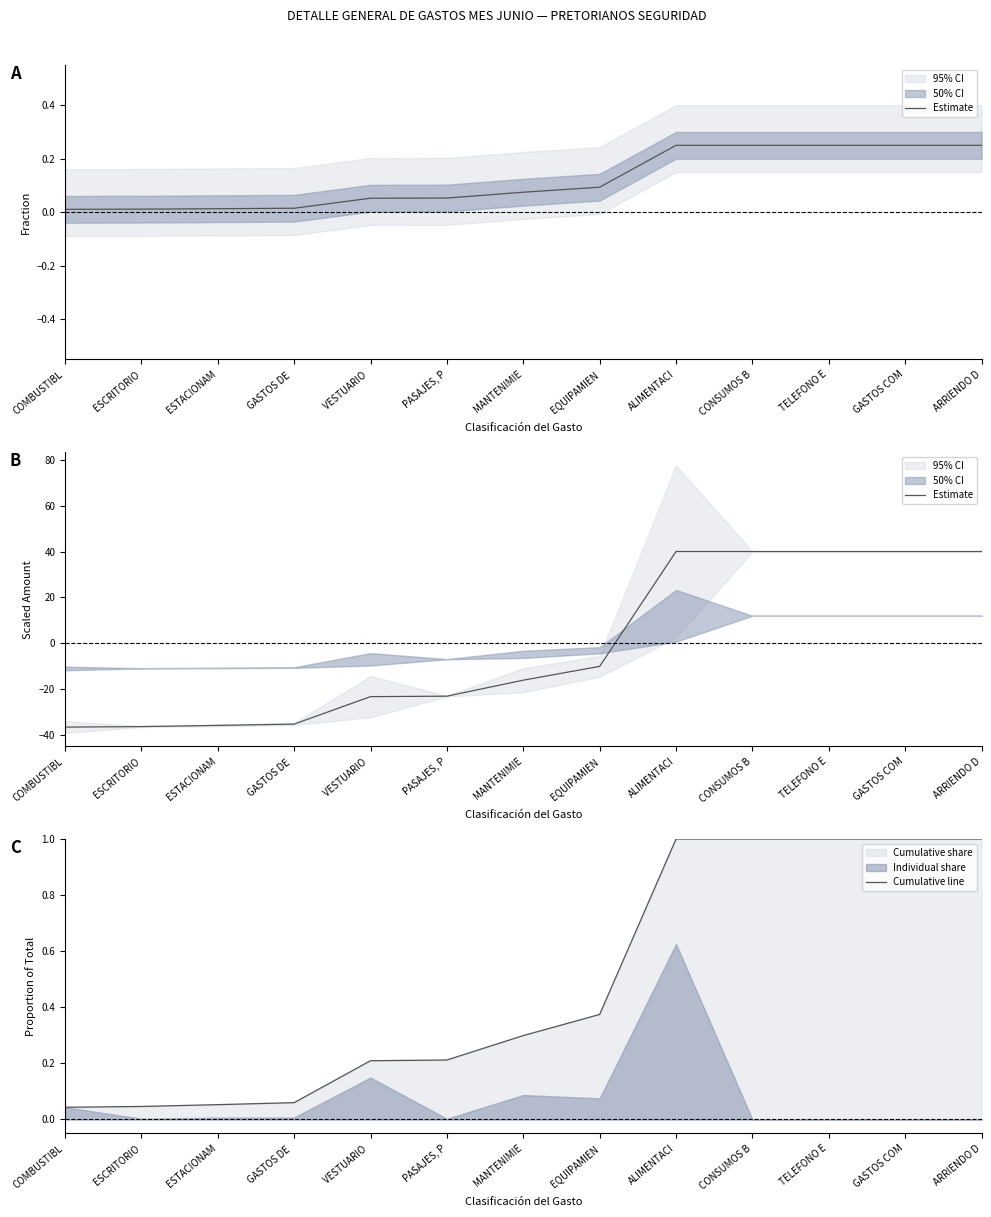

Reading left to right, extract all data points from this chart.

Estimate: COMBUSTIBL=-36.5	ESCRITORIO=-36.3	ESTACIONAM=-35.8	GASTOS DE =-35.2	VESTUARIO =-23.2	PASAJES, P=-23.0	MANTENIMIE=-16.1	EQUIPAMIEN=-10.0	ALIMENTACI=40.0	CONSUMOS B=40.0	TELEFONO E=40.0	GASTOS COM=40.0	ARRIENDO D=40.0
Cumulative line: COMBUSTIBL=0.0	ESCRITORIO=0.0	ESTACIONAM=0.1	GASTOS DE =0.1	VESTUARIO =0.2	PASAJES, P=0.2	MANTENIMIE=0.3	EQUIPAMIEN=0.4	ALIMENTACI=1.0	CONSUMOS B=1.0	TELEFONO E=1.0	GASTOS COM=1.0	ARRIENDO D=1.0